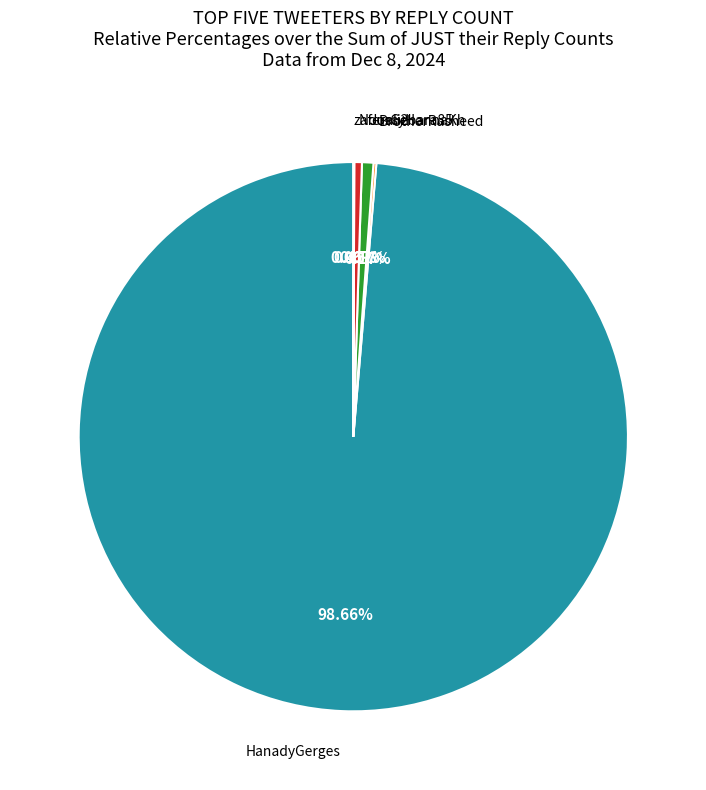

Which slice is the largest?

HanadyGerges